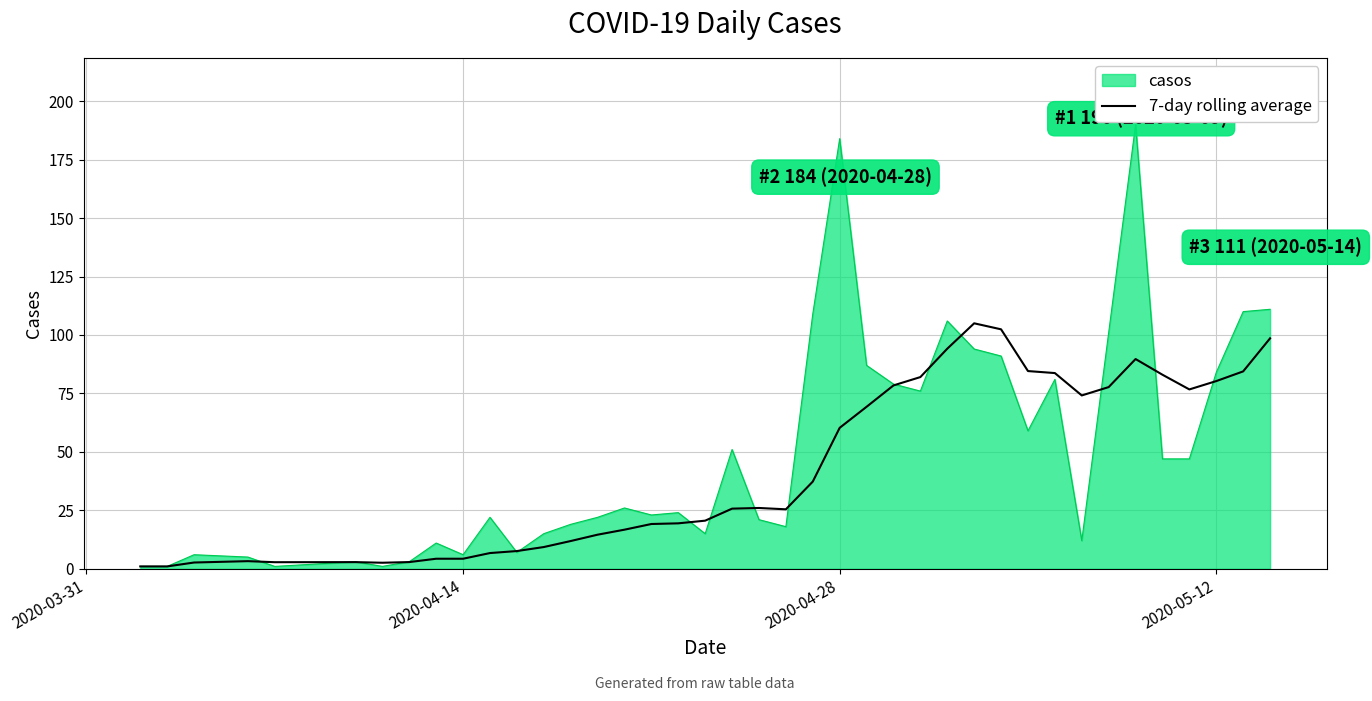

List the series in order of their peak value, lowest first.

7-day rolling average, casos